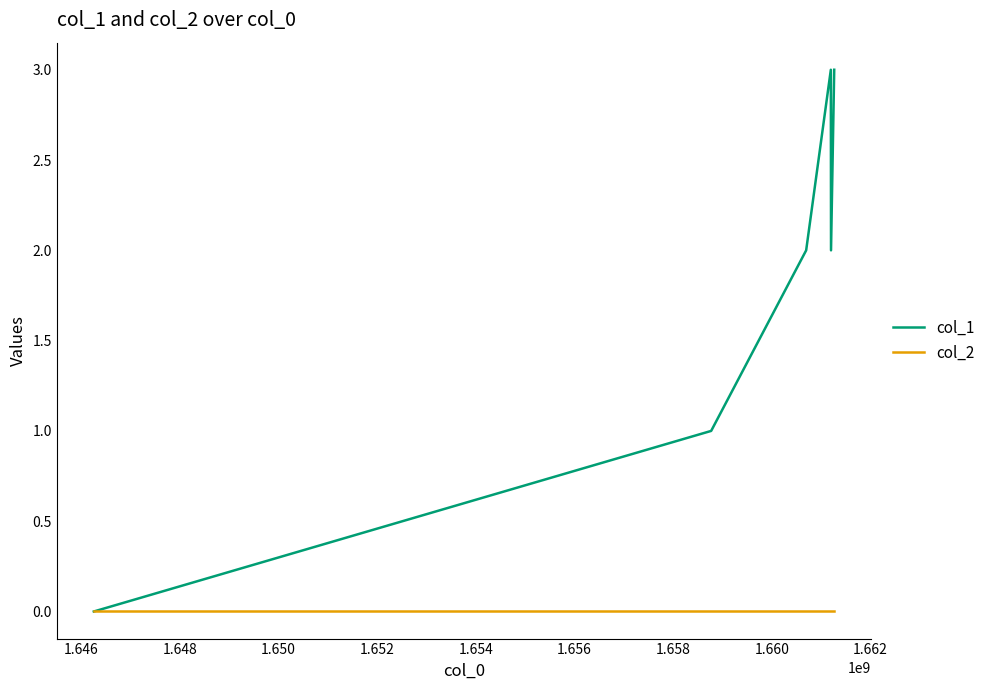

Which series has the largest total across all categories?

col_1